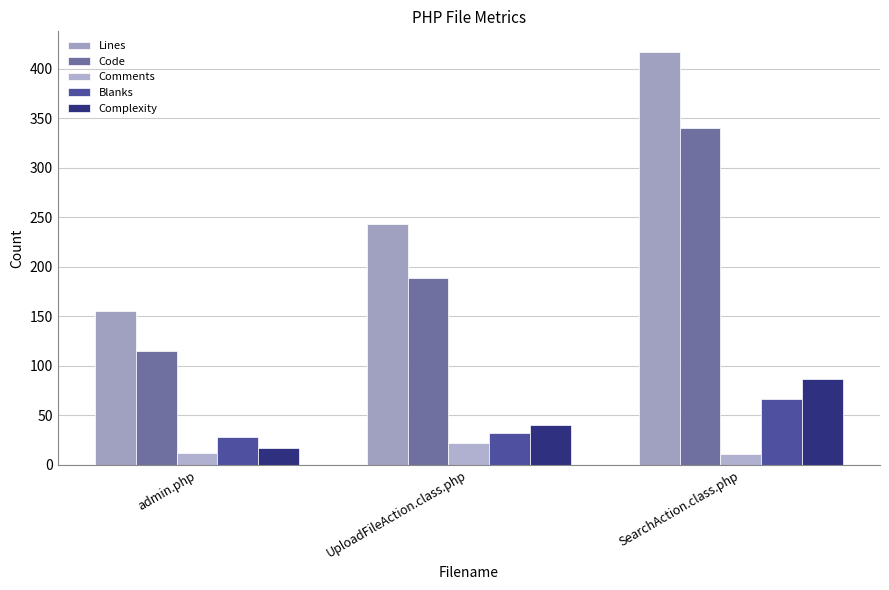

Rank the series at UploadFileAction.class.php from lowest to highest value.

Comments, Blanks, Complexity, Code, Lines